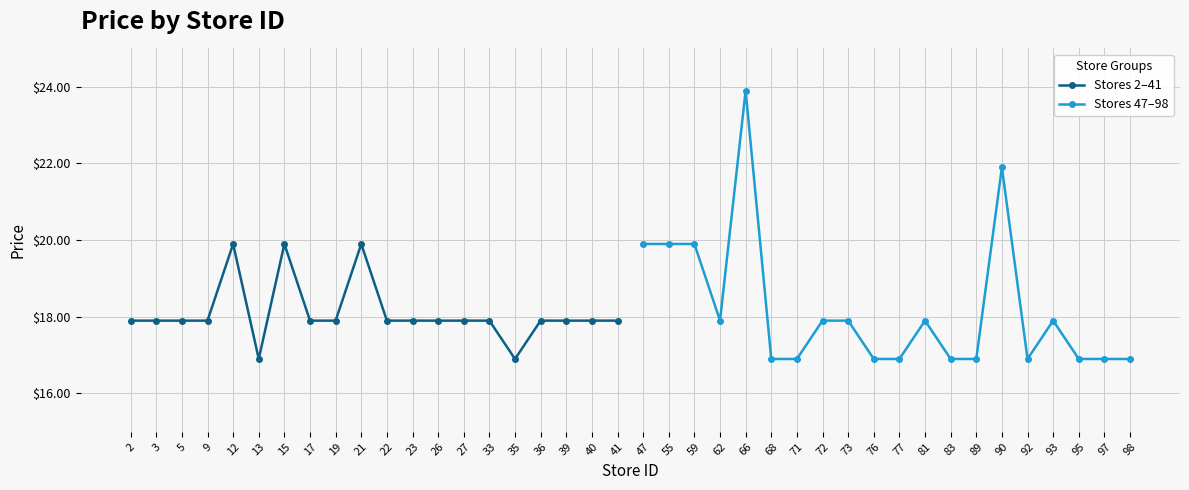

What are all the series names shown in the legend?

Stores 2–41, Stores 47–98